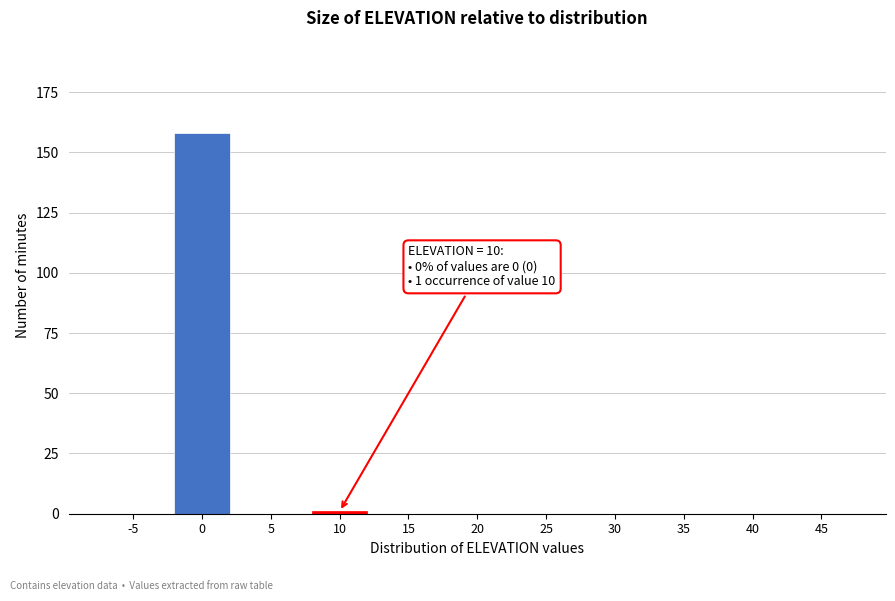

Reading left to right, list all the values displayed in this chart.

-5=0	0=158	5=0	10=1	15=0	20=0	25=0	30=0	35=0	40=0	45=0